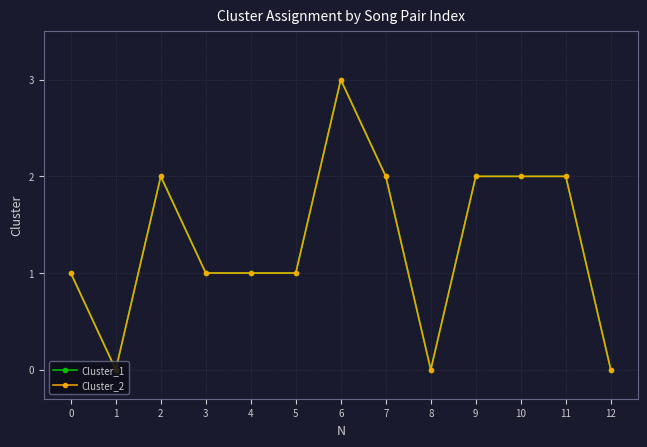

Where does the Cluster_2 series first go above 1?

2